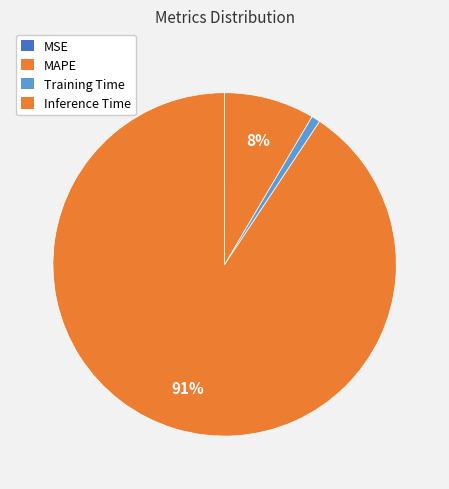

Does MSE represent more than half of the total?

No